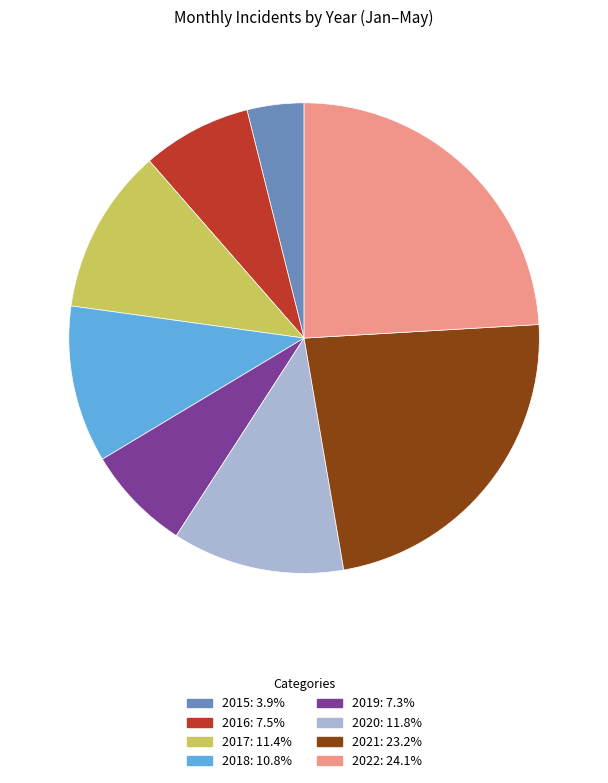

How many slices are in this pie chart?

8